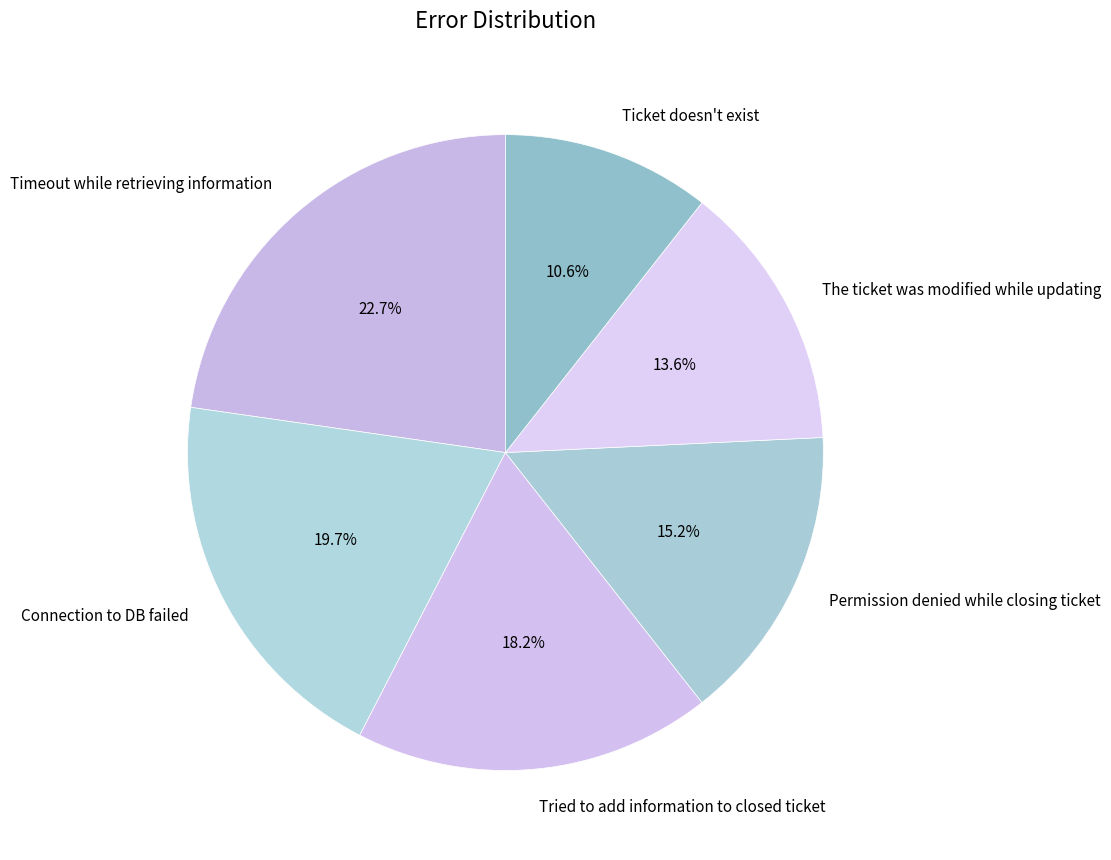

What percentage is the Connection to DB failed slice, to the nearest percent?

20%